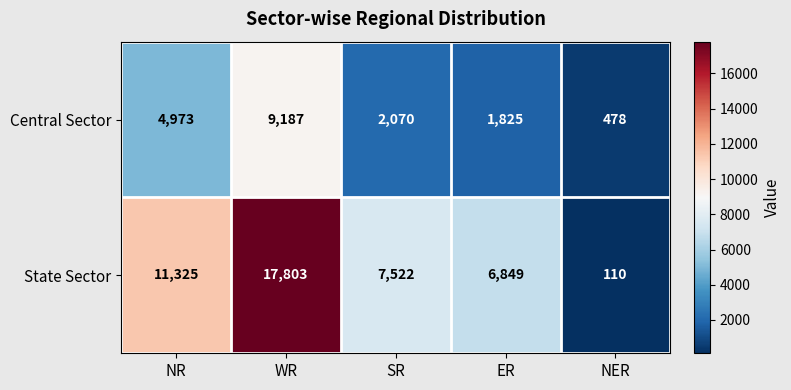

Which series has the widest spread of values?

State Sector